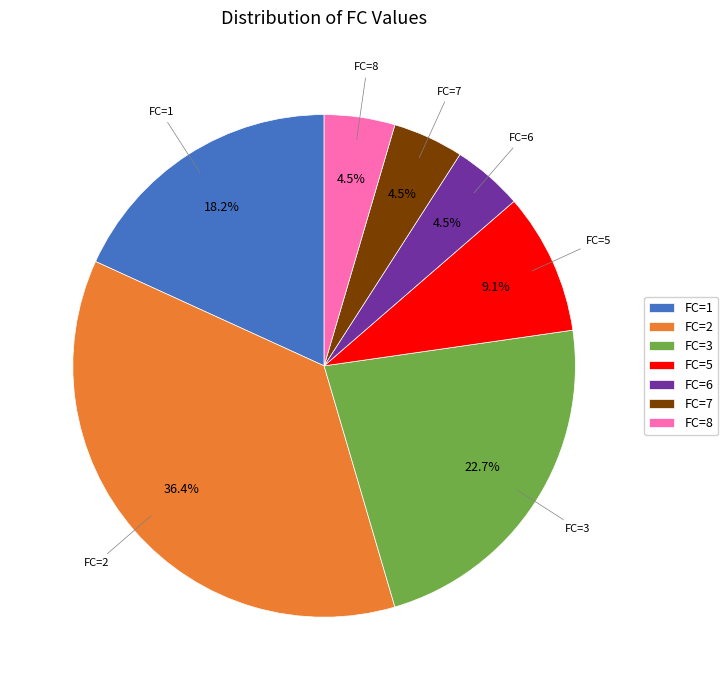

Does FC=2 account for over 50% of the chart?

No